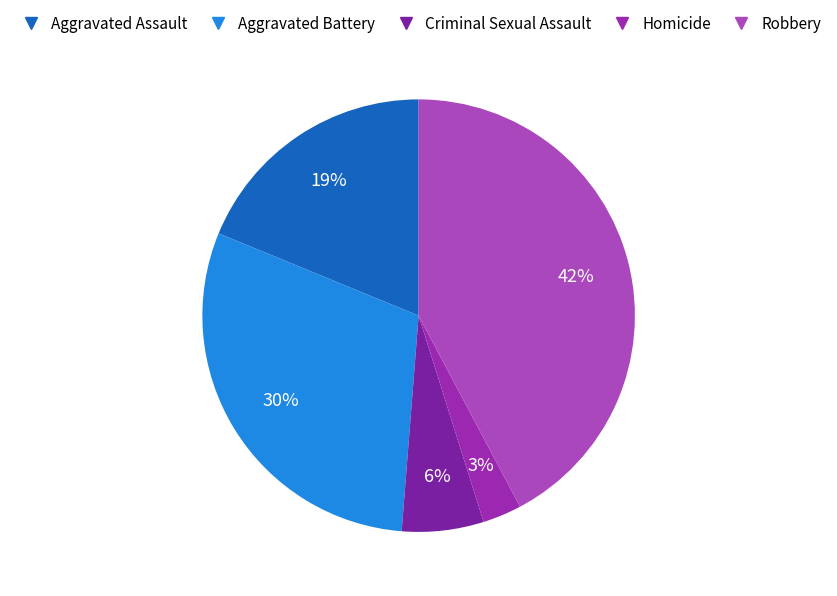

How many slices are in this pie chart?

5